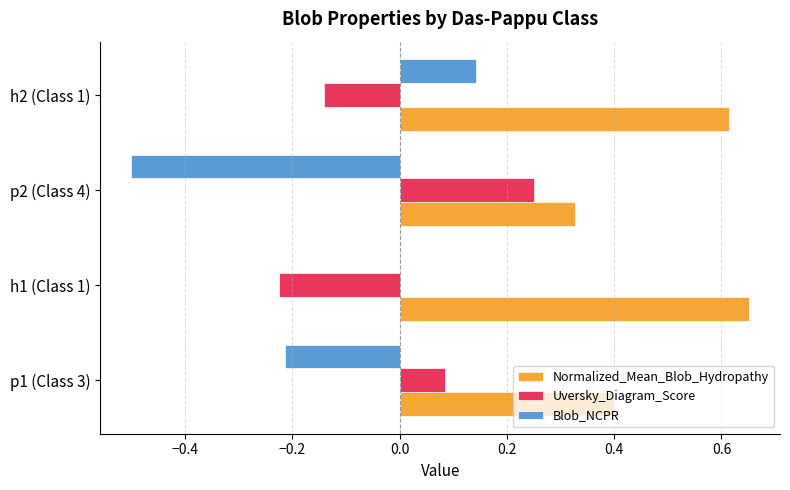

Count the number of data series in this chart.

3